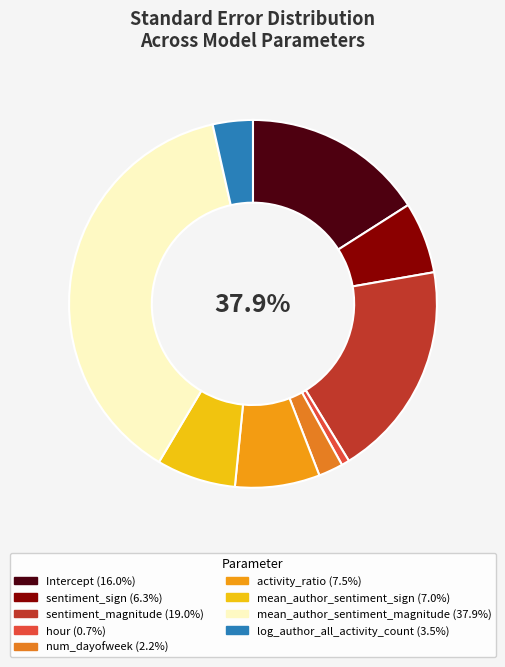

Is sentiment_magnitude the majority of the pie?

No